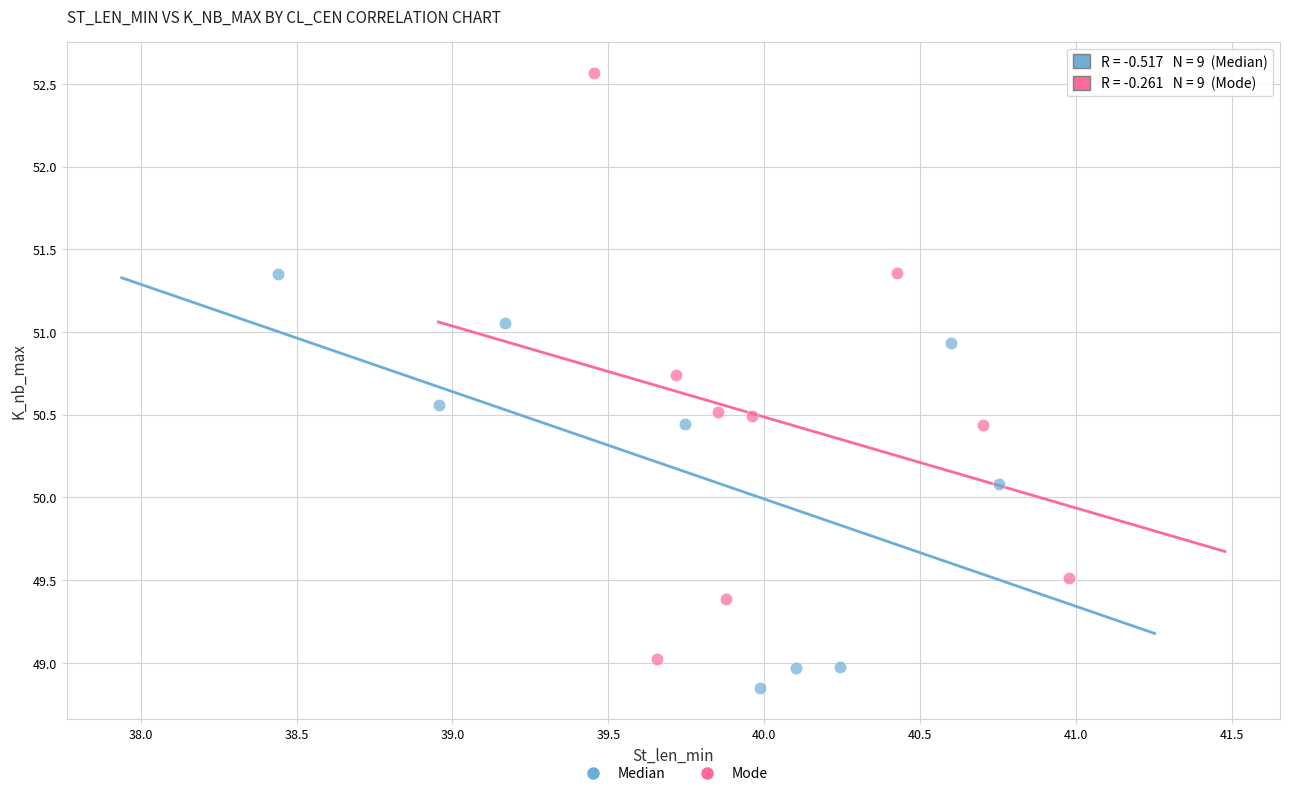

What are all the series names shown in the legend?

Median, Mode